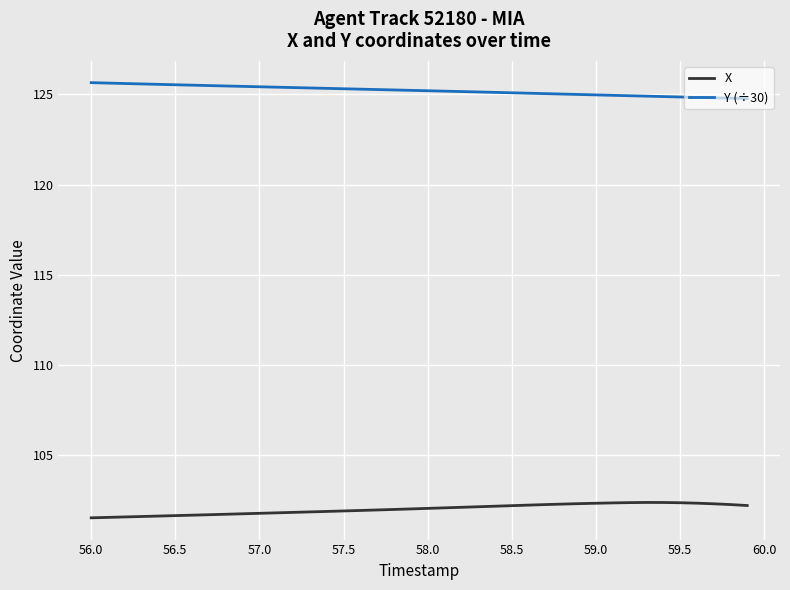

Which series has the largest total across all categories?

Y (÷30)